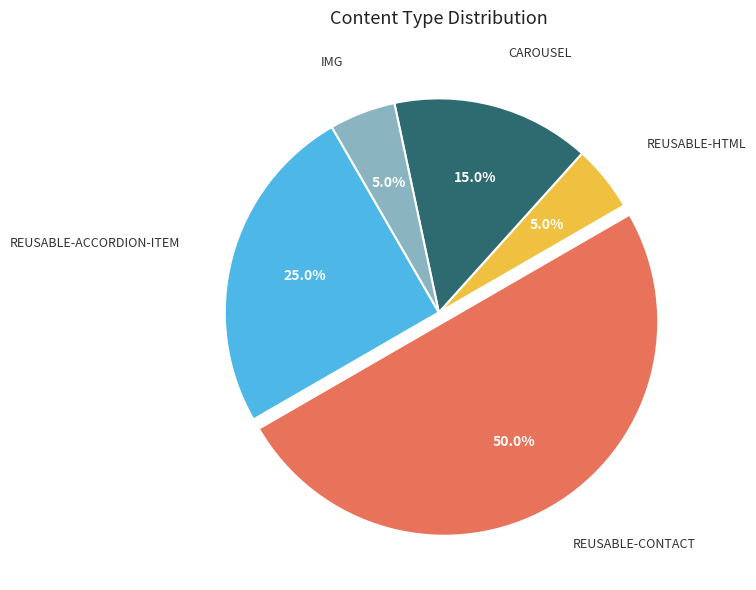

How many segments does this pie chart have?

5